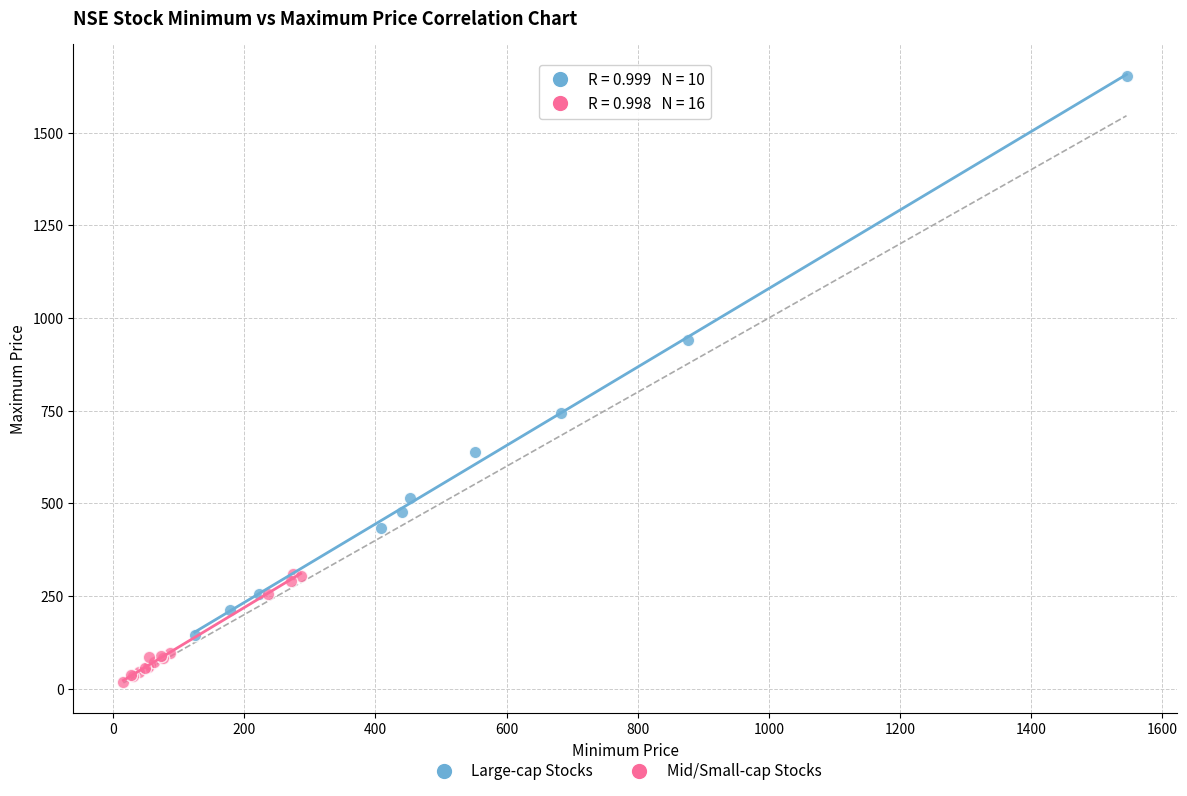

Which series contains the highest Y value?

Large-cap Stocks